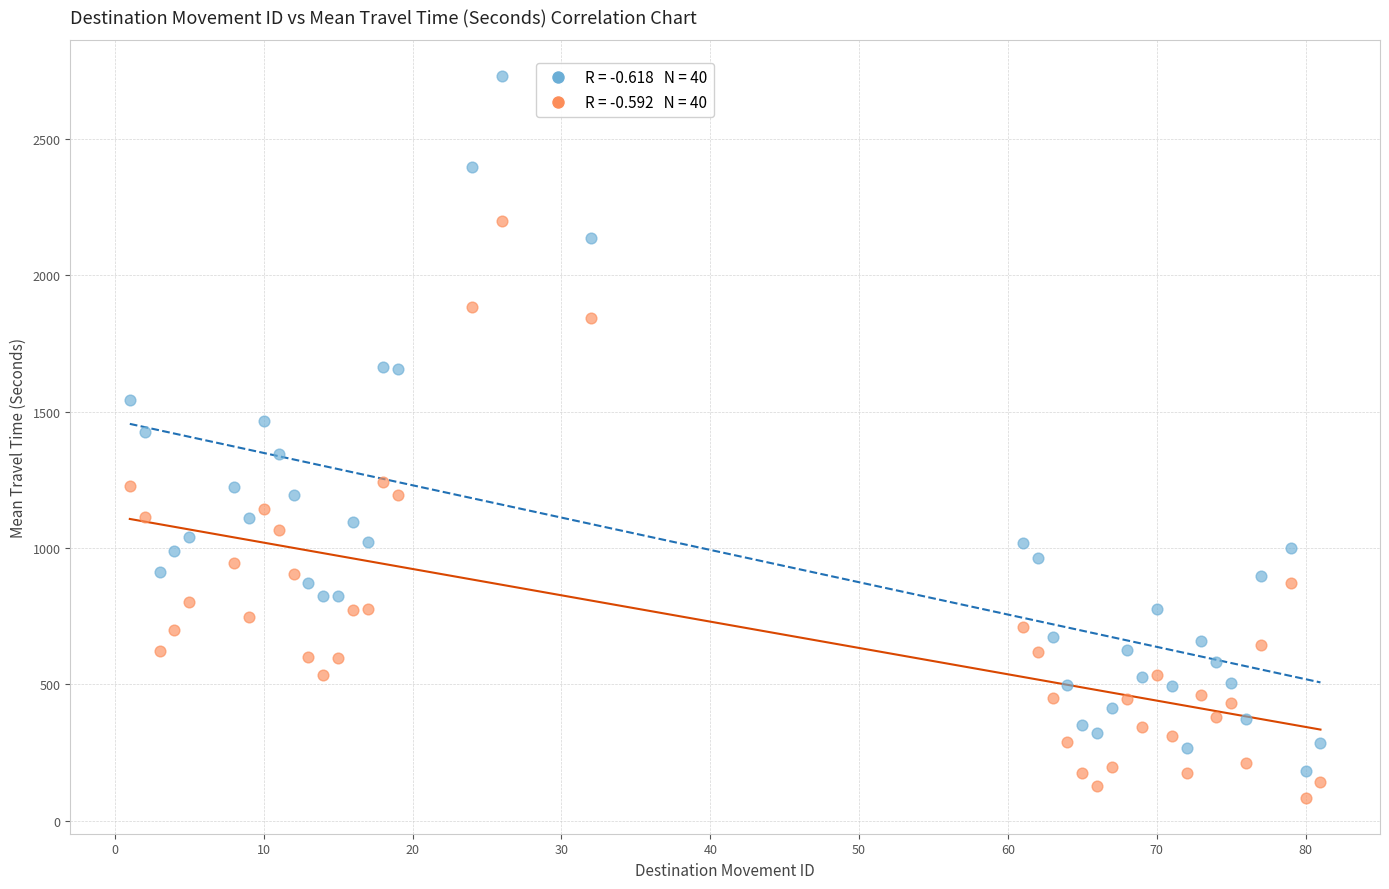

Across all data points, what is the range of X values (max minus min)?

80